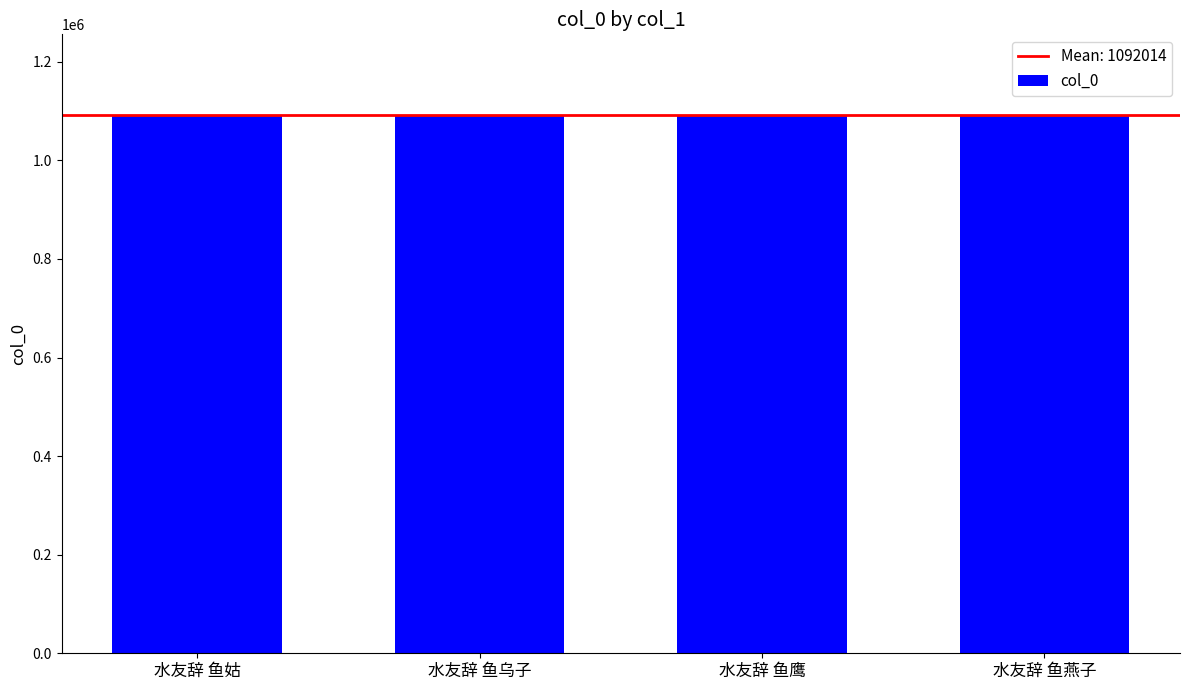

What is the difference between the second highest and second lowest values?

1